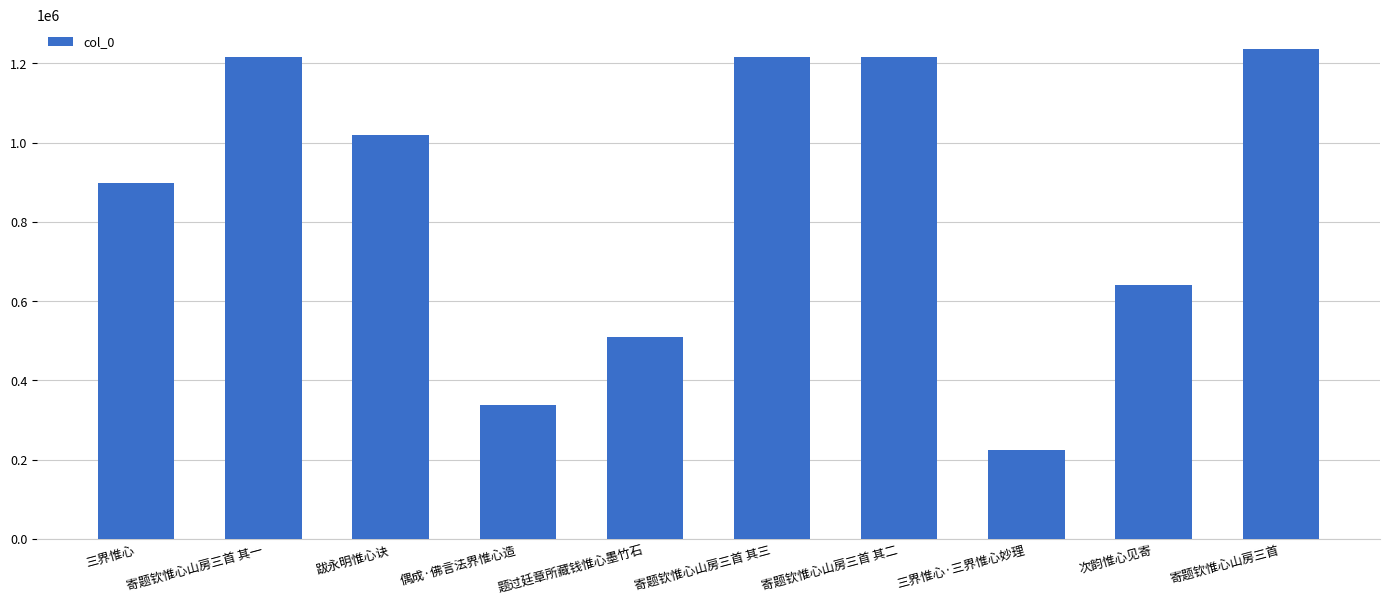

What is the difference between the second highest and minimum values?

991748